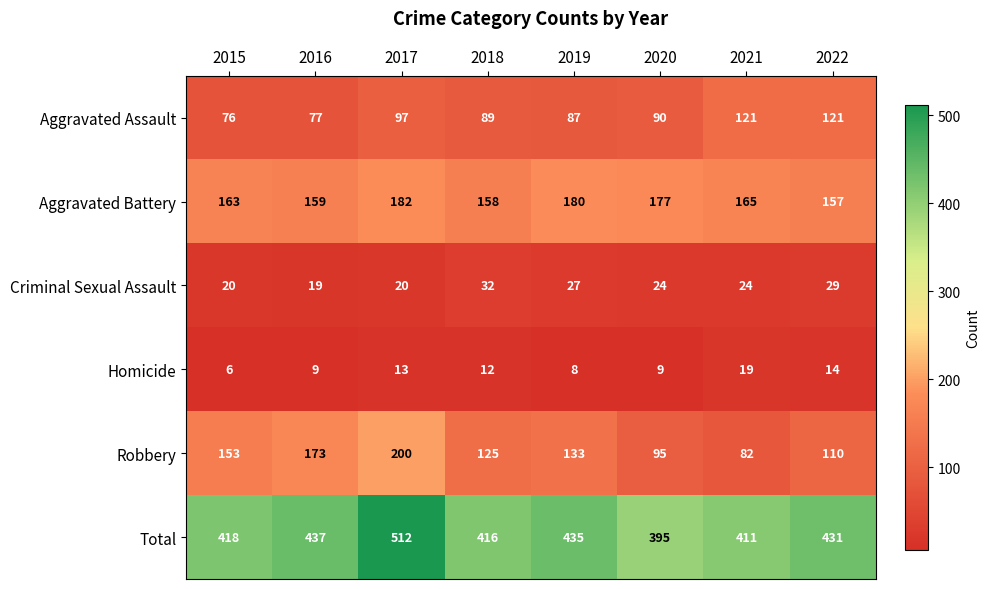

Is it true that Total equals 726 at 2022?

False